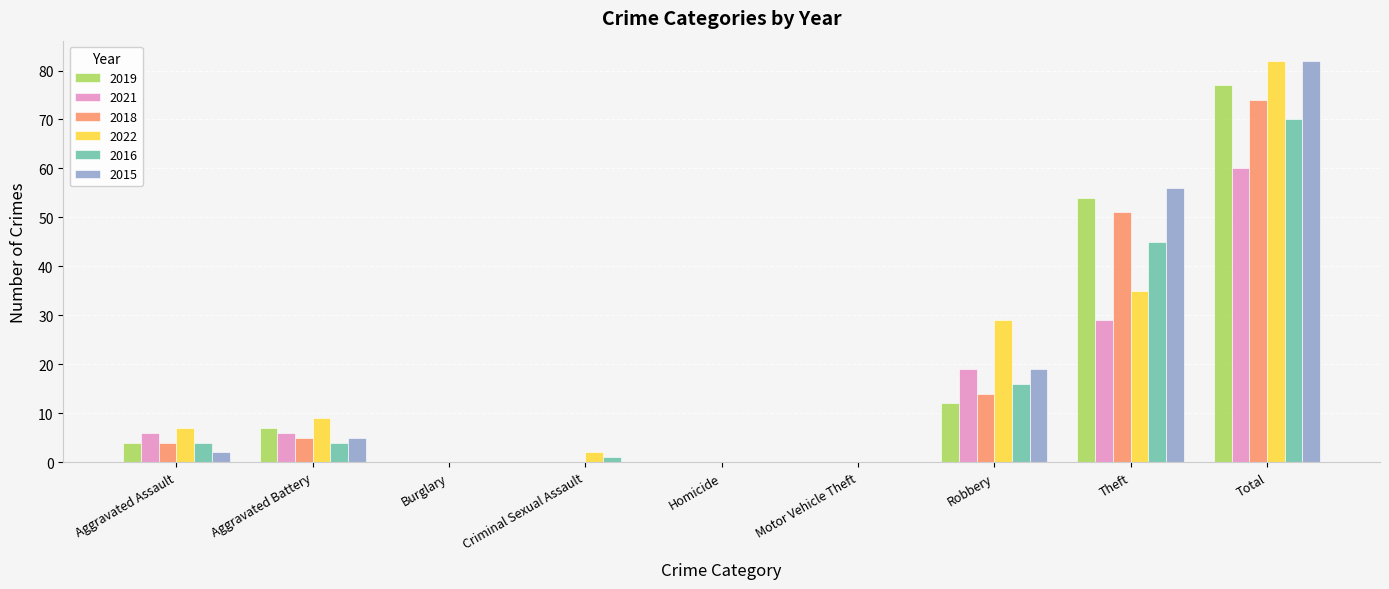

Reading left to right, what are all the values shown in this chart?

2019: Aggravated Assault=4	Aggravated Battery=7	Burglary=0	Criminal Sexual Assault=0	Homicide=0	Motor Vehicle Theft=0	Robbery=12	Theft=54	Total=77
2021: Aggravated Assault=6	Aggravated Battery=6	Burglary=0	Criminal Sexual Assault=0	Homicide=0	Motor Vehicle Theft=0	Robbery=19	Theft=29	Total=60
2018: Aggravated Assault=4	Aggravated Battery=5	Burglary=0	Criminal Sexual Assault=0	Homicide=0	Motor Vehicle Theft=0	Robbery=14	Theft=51	Total=74
2022: Aggravated Assault=7	Aggravated Battery=9	Burglary=0	Criminal Sexual Assault=2	Homicide=0	Motor Vehicle Theft=0	Robbery=29	Theft=35	Total=82
2016: Aggravated Assault=4	Aggravated Battery=4	Burglary=0	Criminal Sexual Assault=1	Homicide=0	Motor Vehicle Theft=0	Robbery=16	Theft=45	Total=70
2015: Aggravated Assault=2	Aggravated Battery=5	Burglary=0	Criminal Sexual Assault=0	Homicide=0	Motor Vehicle Theft=0	Robbery=19	Theft=56	Total=82